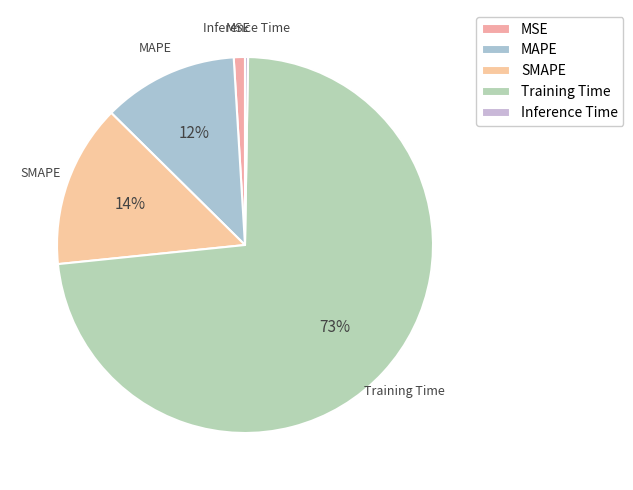

To the nearest percent, what is the difference between the largest and smallest slice percentages?

73%